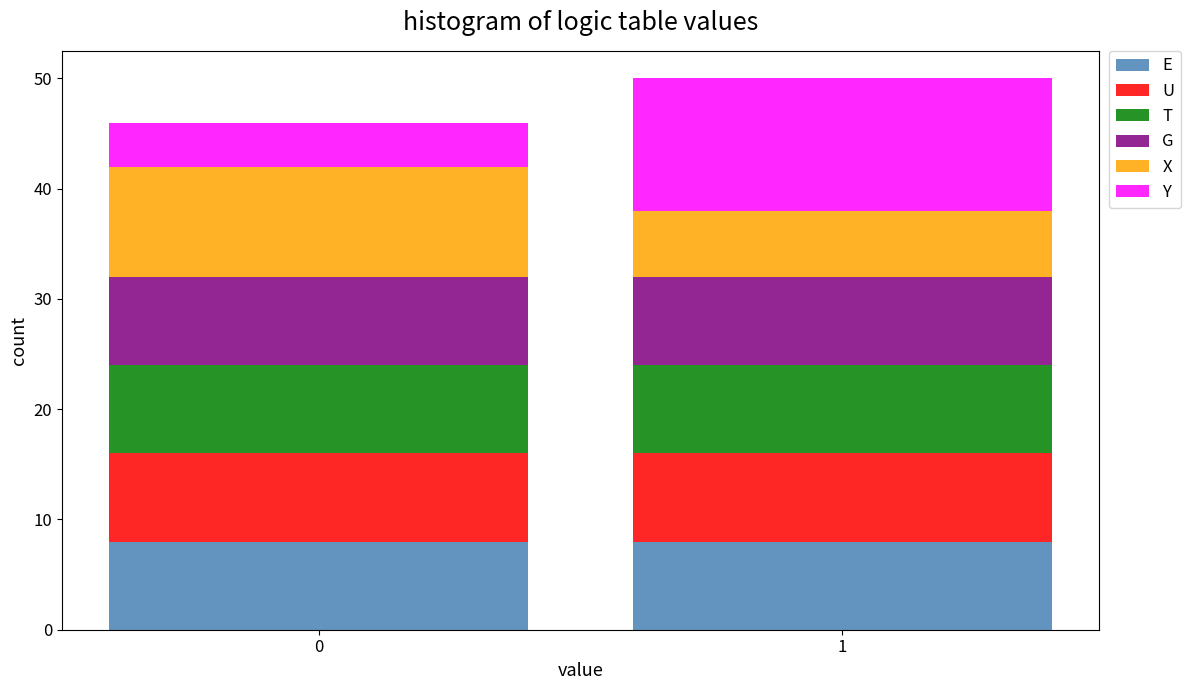

Reading left to right, what are the values for E?

8	8